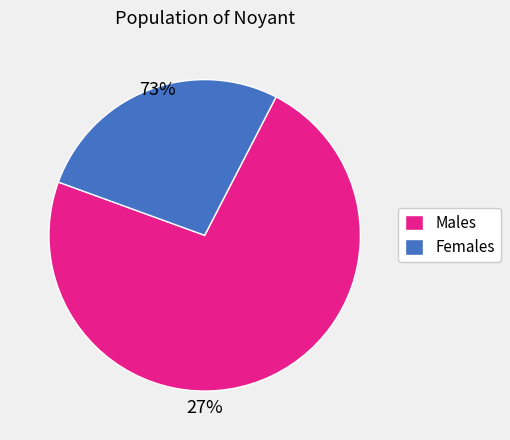

Do Females and Males together represent more than half of the pie?

Yes